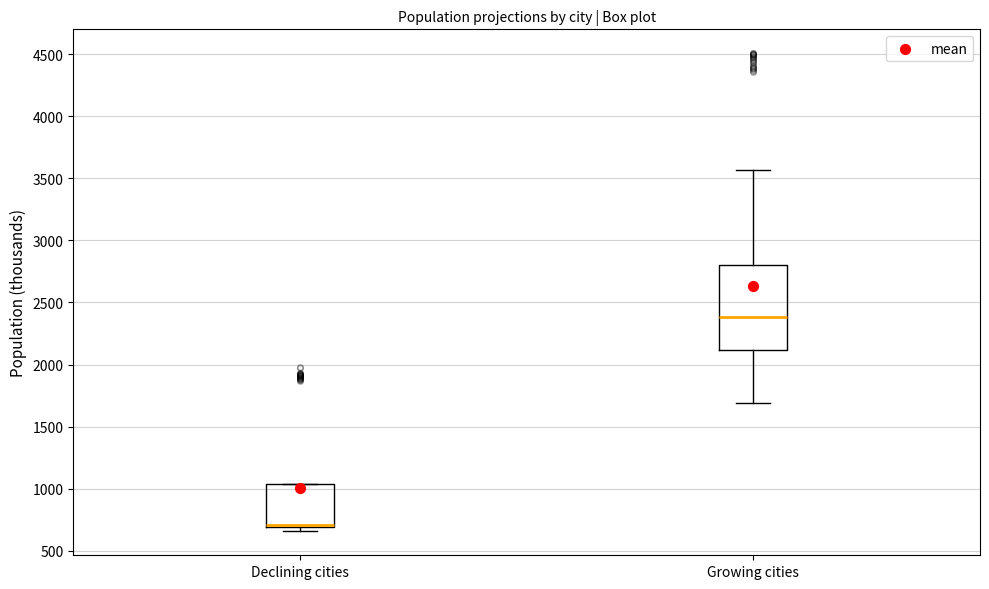

Comparing the boxes themselves (not the whiskers), which one is the tallest?

Growing cities